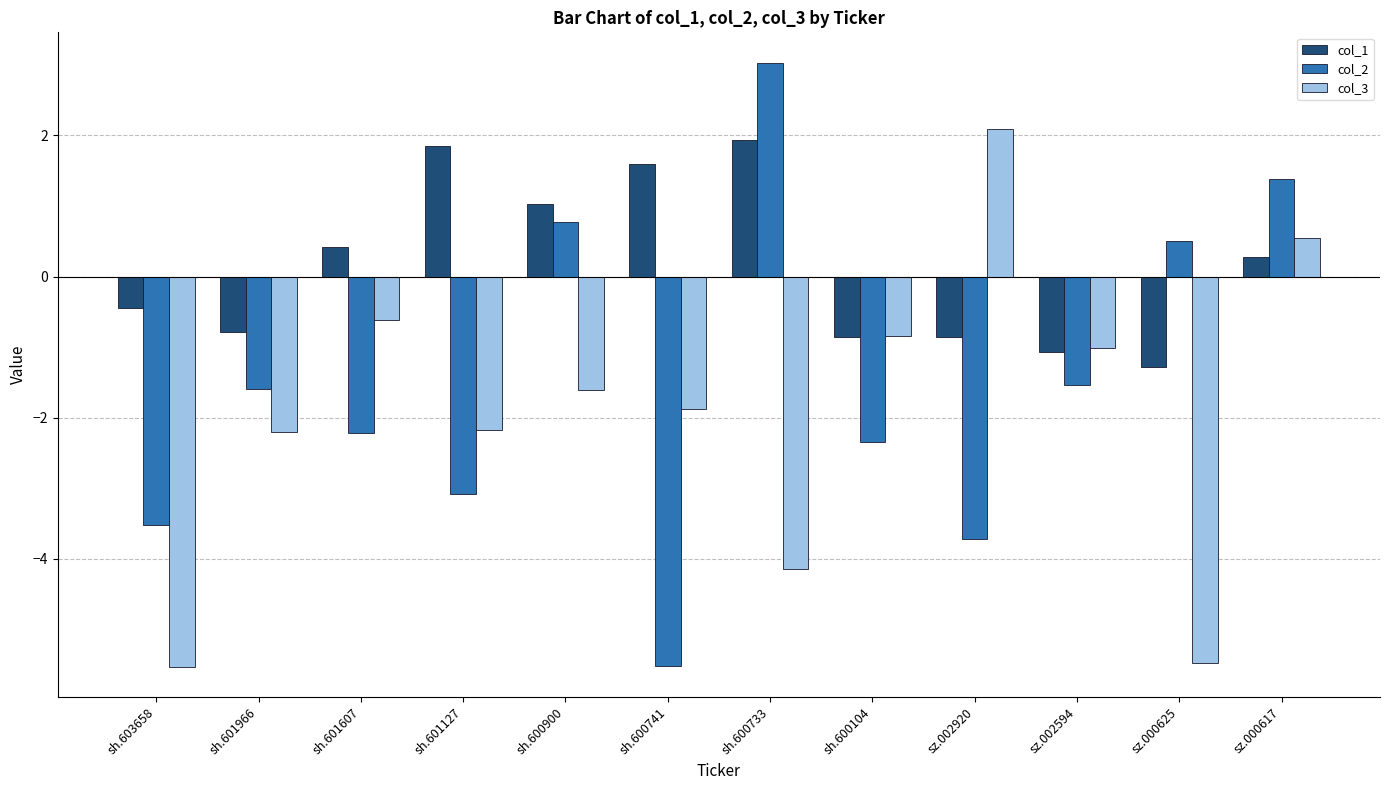

What is the sum of all col_2 values?

-17.8